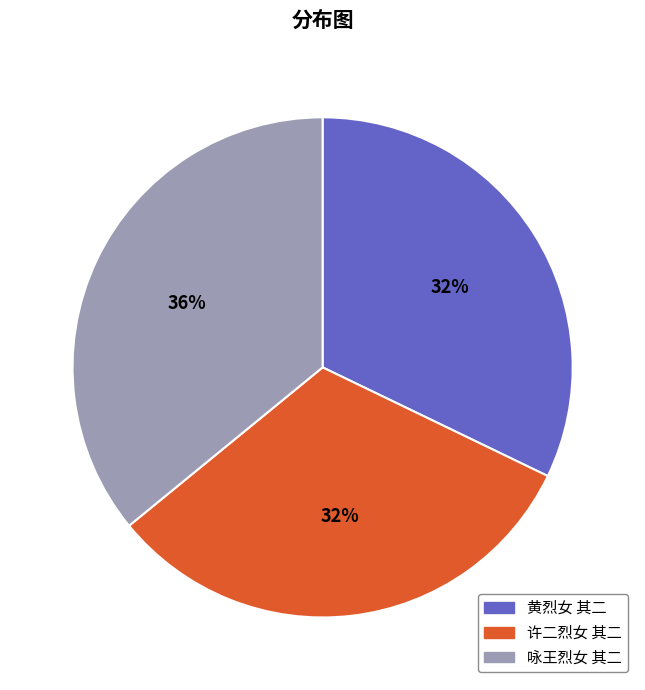

True or false: 咏王烈女 其二 accounts for 30% of the total.

False